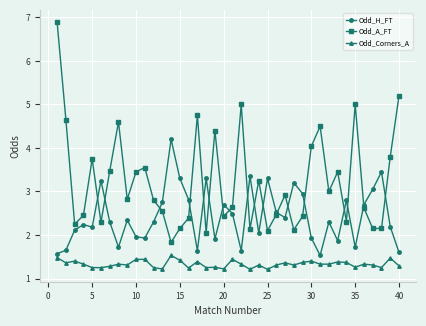

How many distinct data groups are displayed?

3